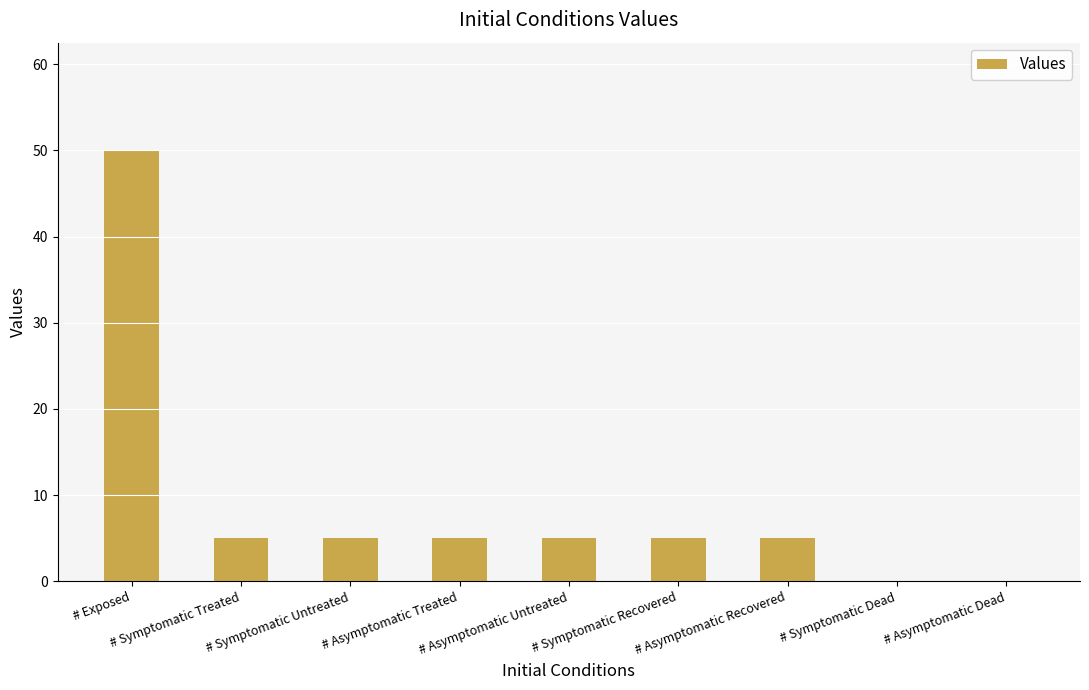

What is the sum of all values?

80